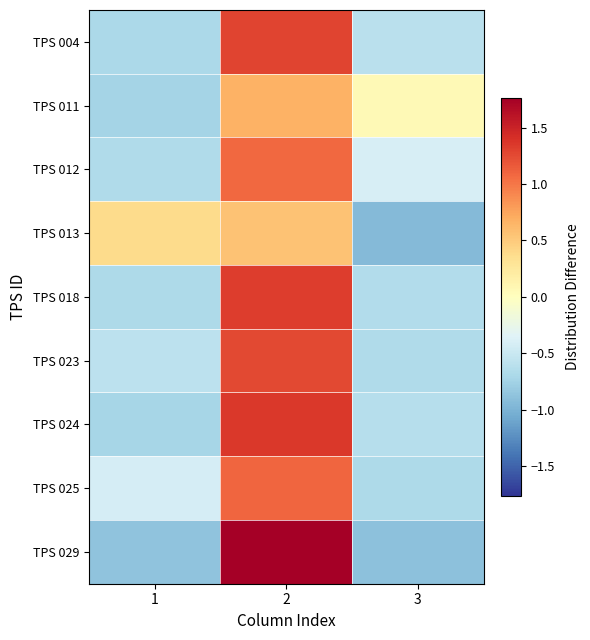

What is the spread (max minus min) of values at 3?

1.0